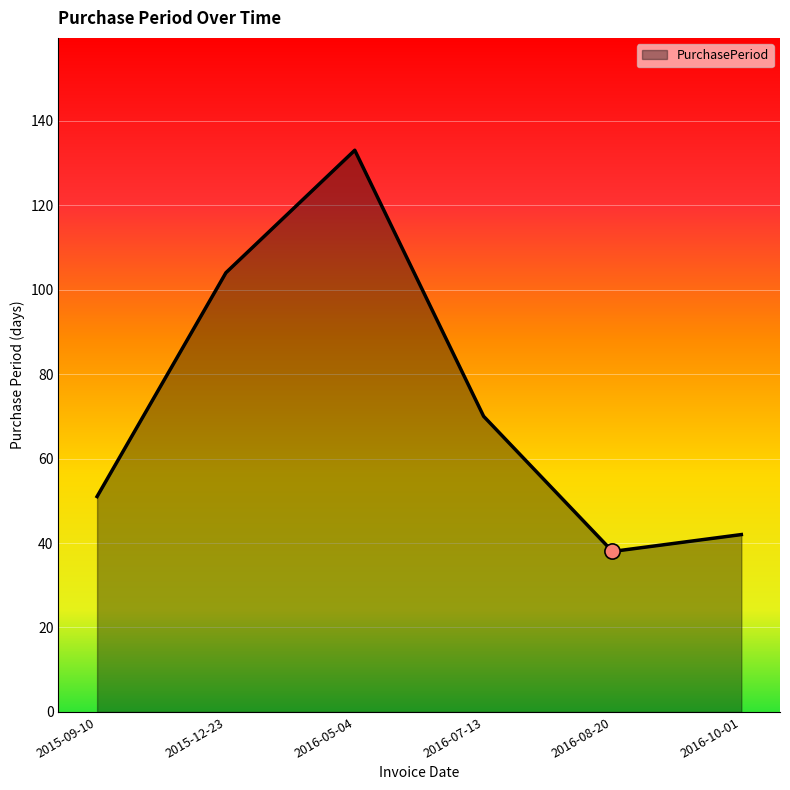

What is the change in value from 2016-05-04 to 2016-10-01?

-91